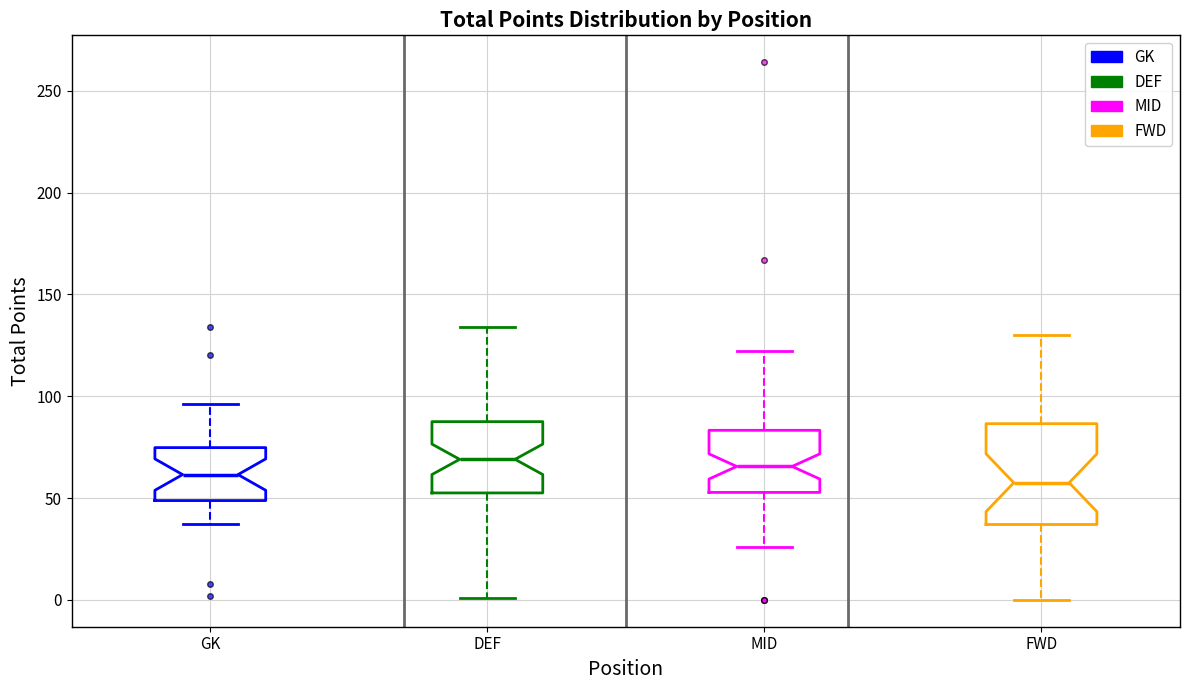

Comparing the boxes themselves (not the whiskers), which one is the tallest?

FWD